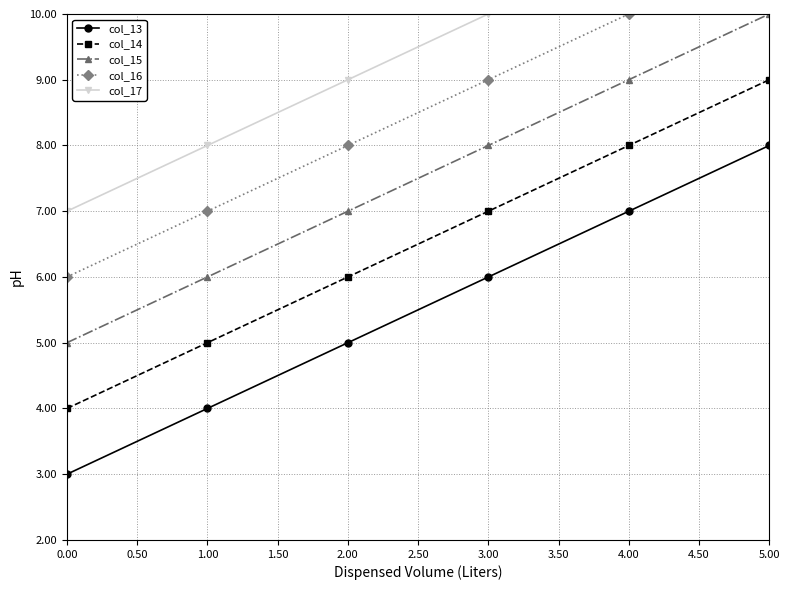

How many distinct data groups are displayed?

5